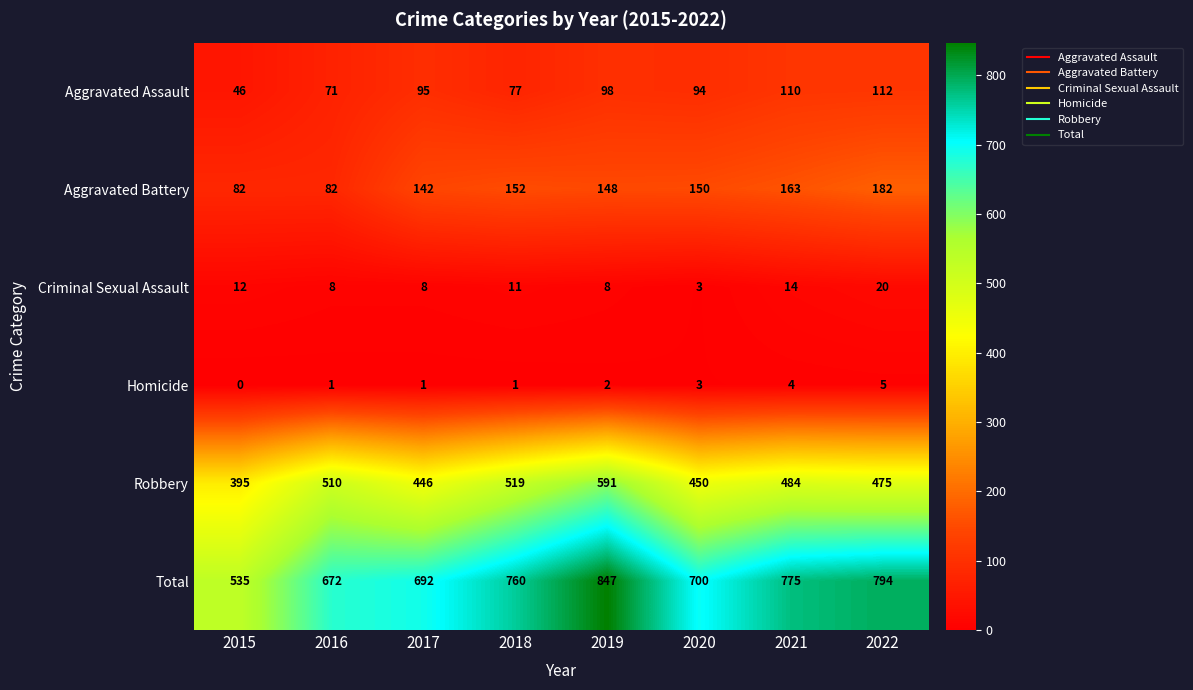

Count the number of data series in this chart.

6